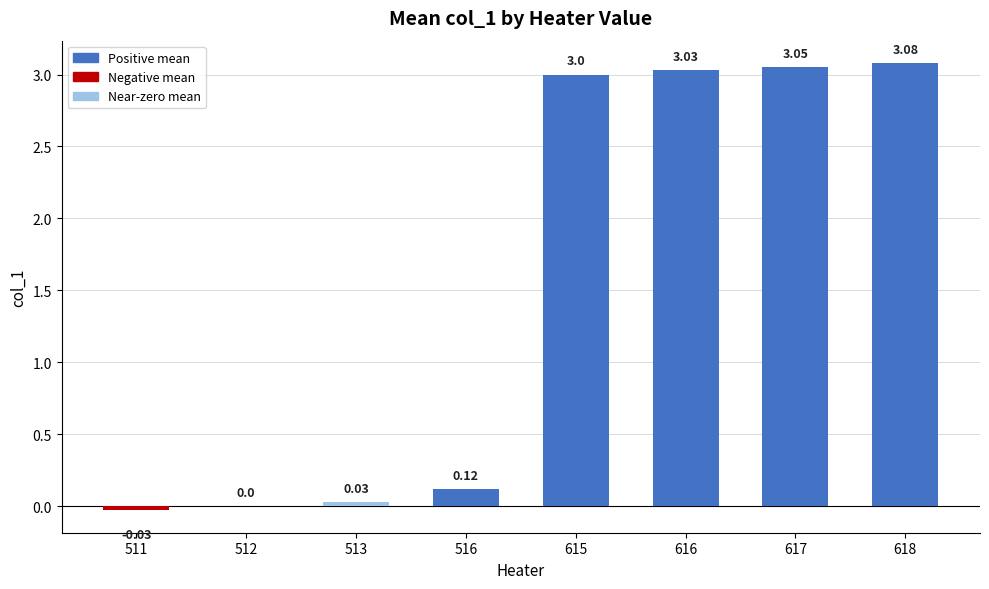

What is the change in value from 513 to 617?

+3.0